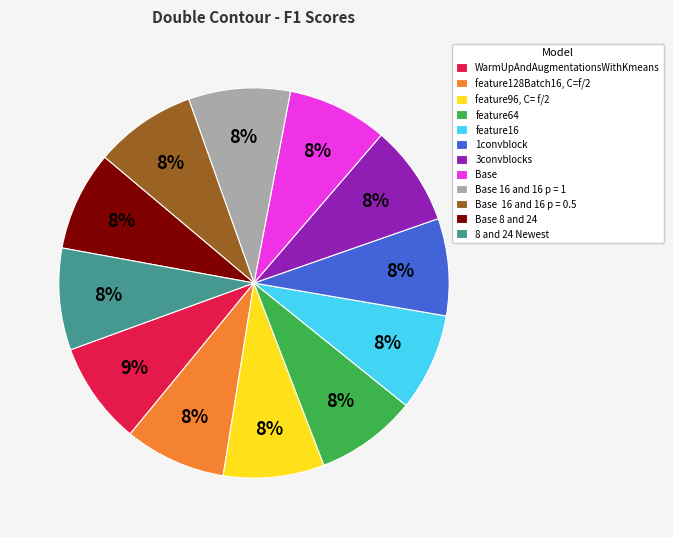

Do Base 16 and 16 p = 1 and Base together represent more than half of the pie?

No